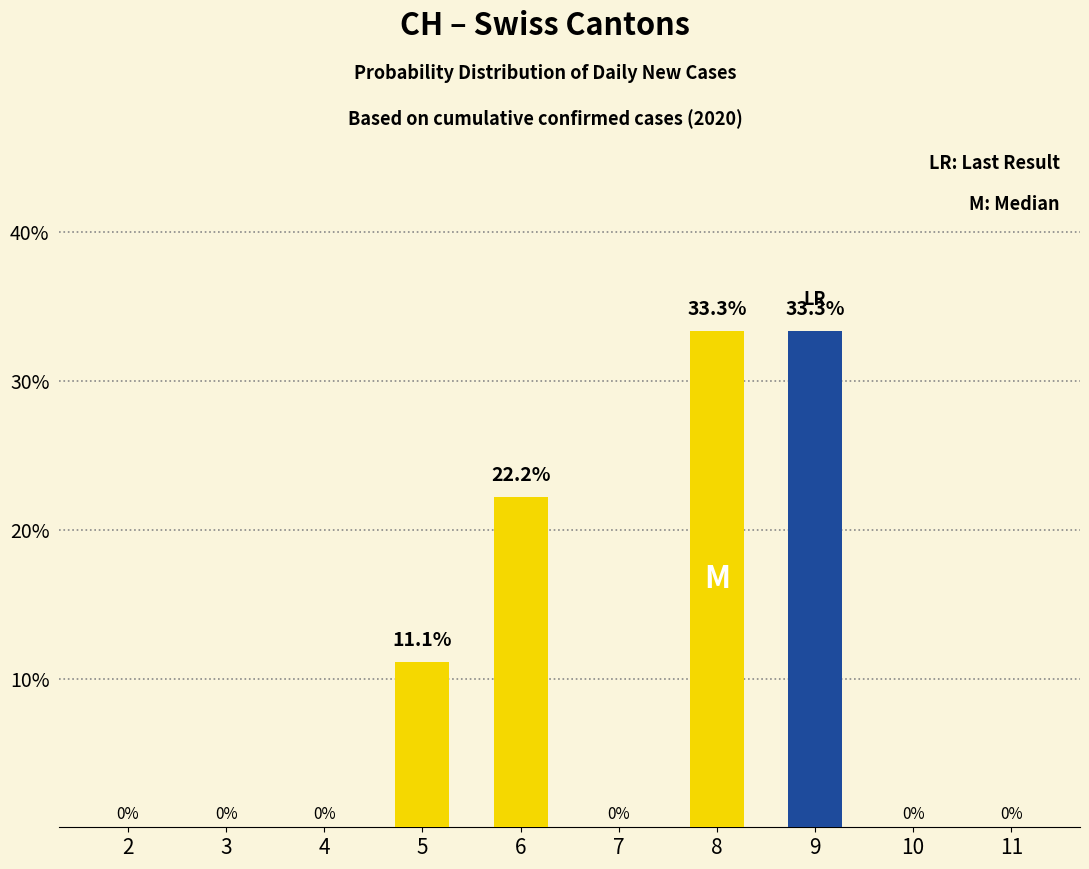

Which has a higher value, 5 or 10?

5